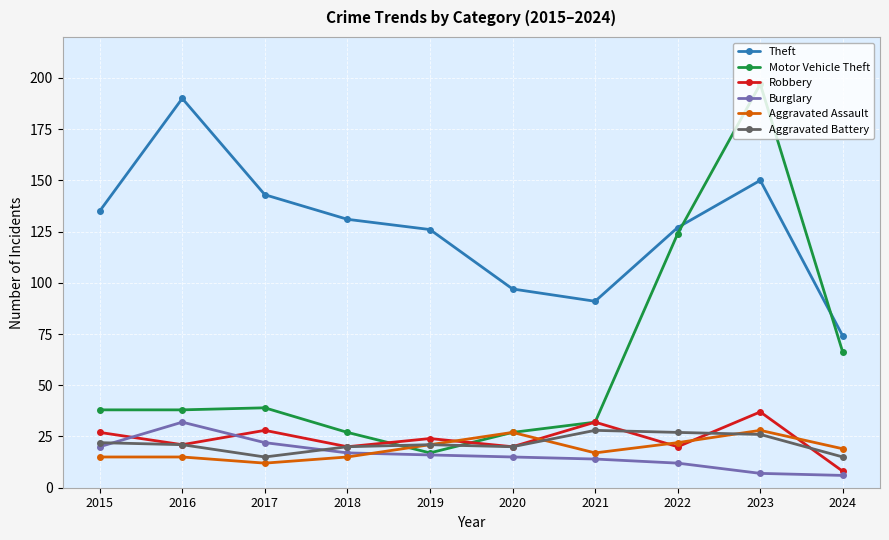

Reading right to left, extract all data points from this chart.

Theft: 2024=74	2023=150	2022=127	2021=91	2020=97	2019=126	2018=131	2017=143	2016=190	2015=135
Motor Vehicle Theft: 2024=66	2023=197	2022=124	2021=32	2020=27	2019=17	2018=27	2017=39	2016=38	2015=38
Robbery: 2024=8	2023=37	2022=20	2021=32	2020=20	2019=24	2018=20	2017=28	2016=21	2015=27
Burglary: 2024=6	2023=7	2022=12	2021=14	2020=15	2019=16	2018=17	2017=22	2016=32	2015=20
Aggravated Assault: 2024=19	2023=28	2022=22	2021=17	2020=27	2019=21	2018=15	2017=12	2016=15	2015=15
Aggravated Battery: 2024=15	2023=26	2022=27	2021=28	2020=20	2019=21	2018=20	2017=15	2016=21	2015=22